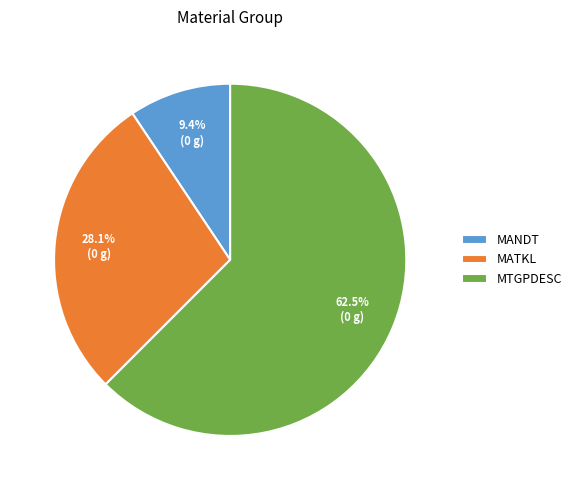

Rank the categories by value from lowest to highest.

MANDT, MATKL, MTGPDESC